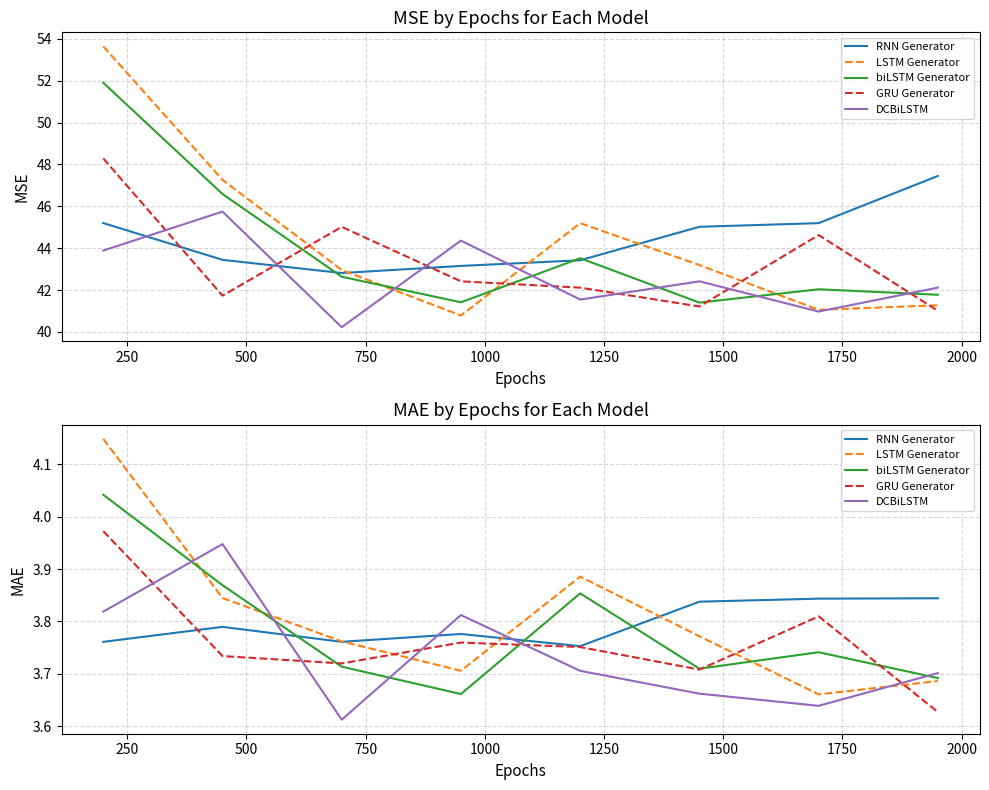

How many intersections are there between LSTM Generator and RNN Generator?

3